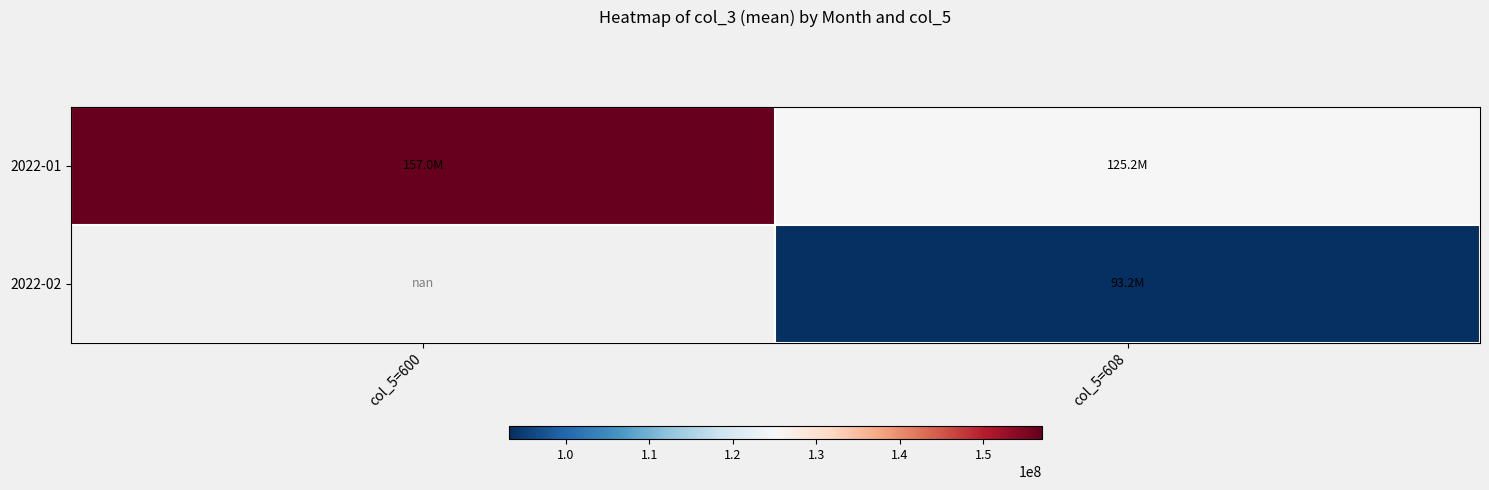

Which series has the widest spread of values?

2022-01